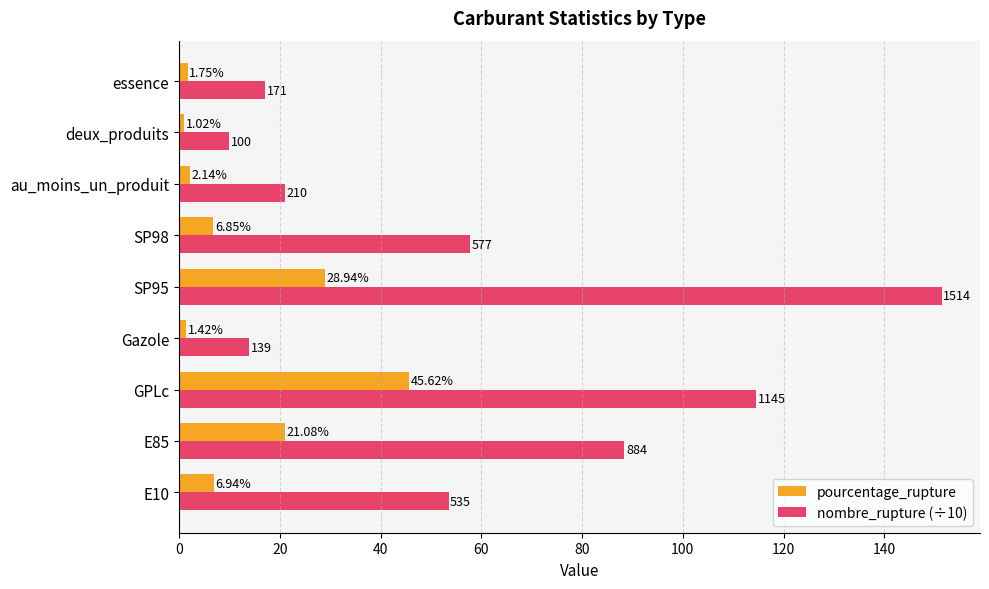

List the labels in order of nombre_rupture (÷10) value, smallest first.

deux_produits, Gazole, essence, au_moins_un_produit, E10, SP98, E85, GPLc, SP95